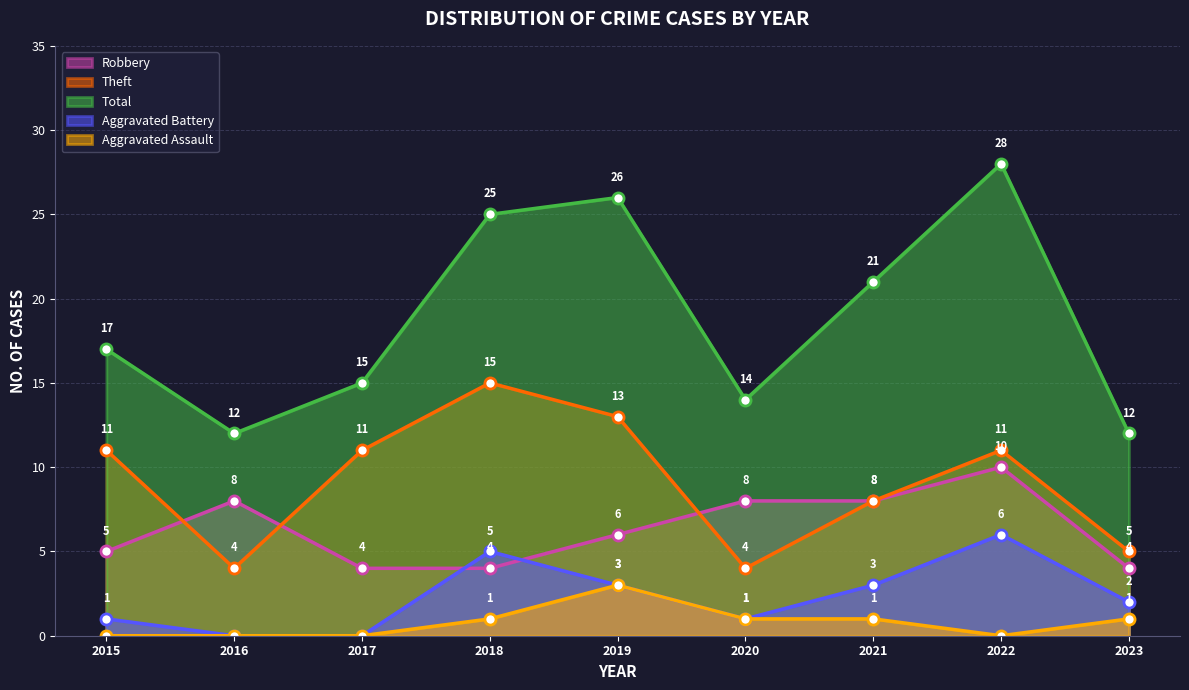

What is the greatest value displayed?

28